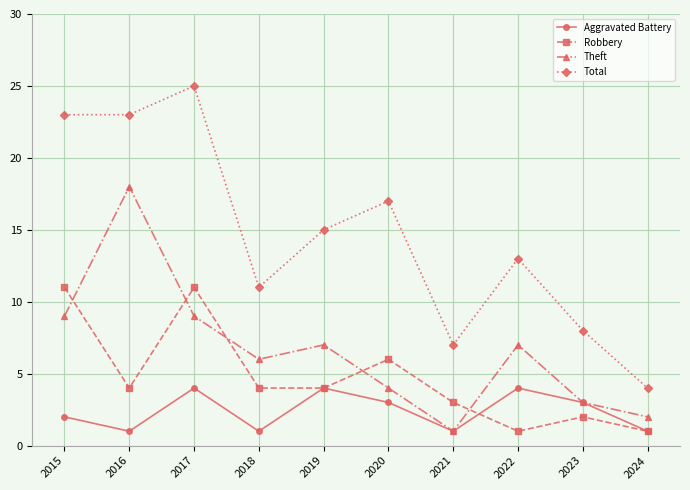

Between 2019 and 2021, which series saw the biggest shift?

Total